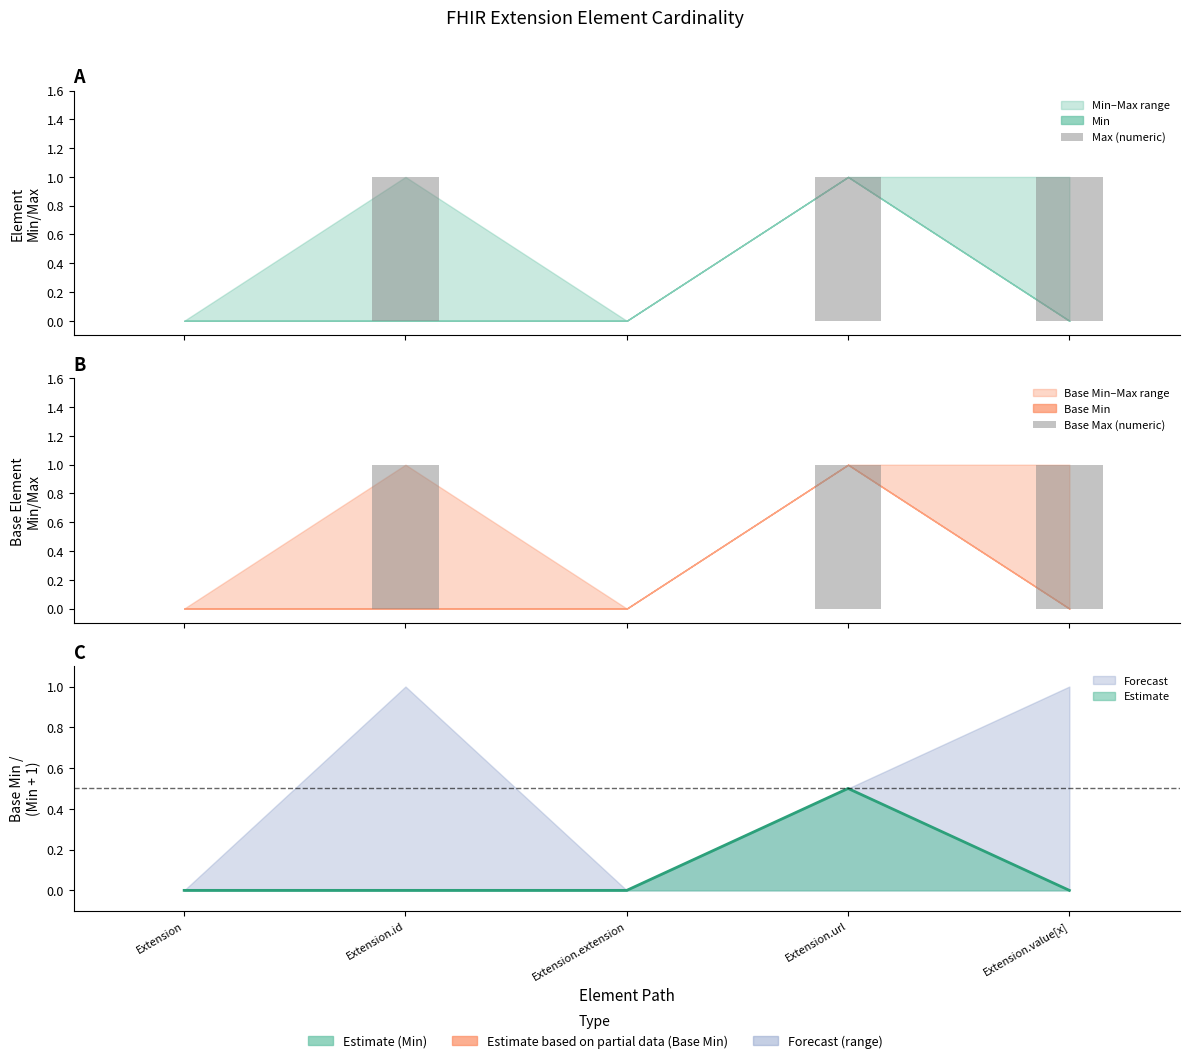

What position from the right is Extension.value[x]?

1